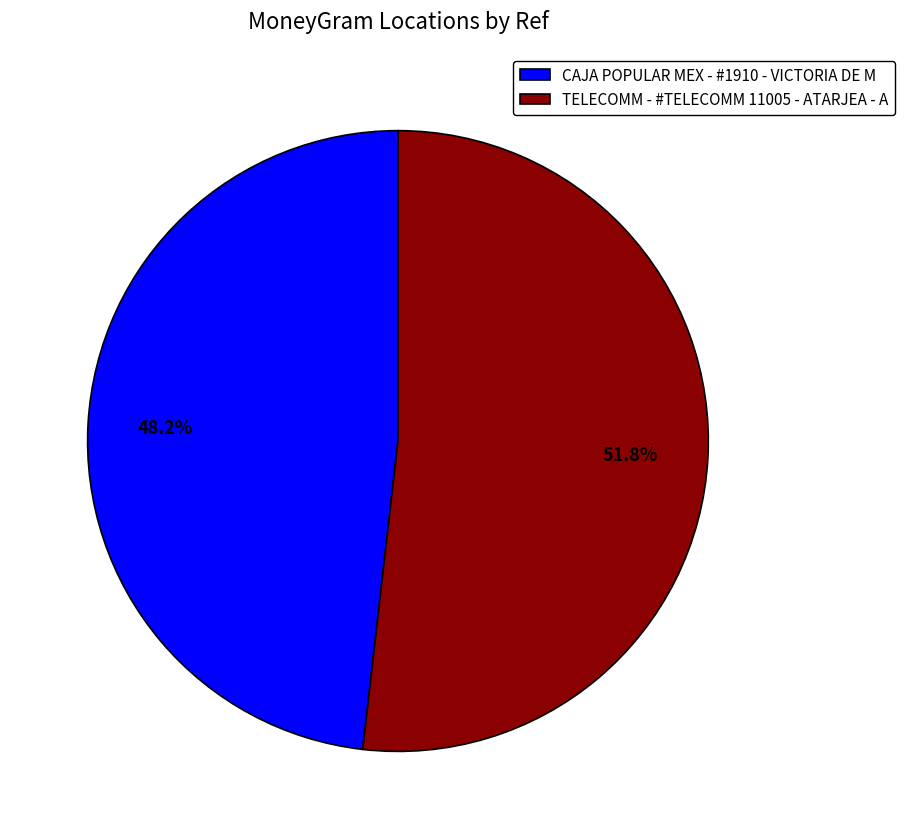

Which slice is the largest?

TELECOMM - #TELECOMM 11005 - ATARJEA - A